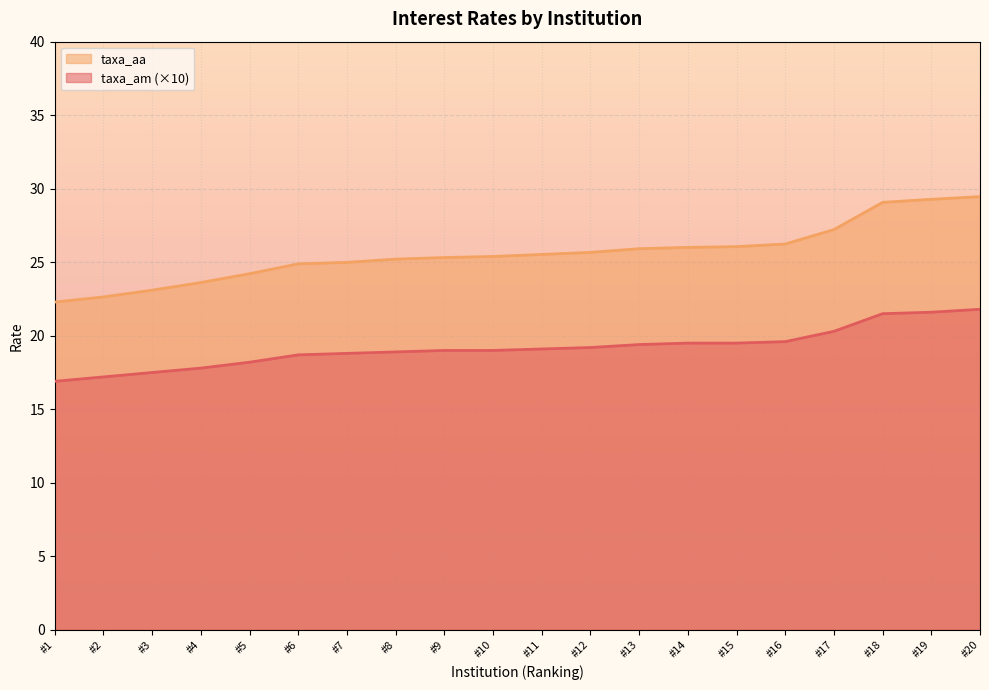

What is the greatest value displayed?

29.5